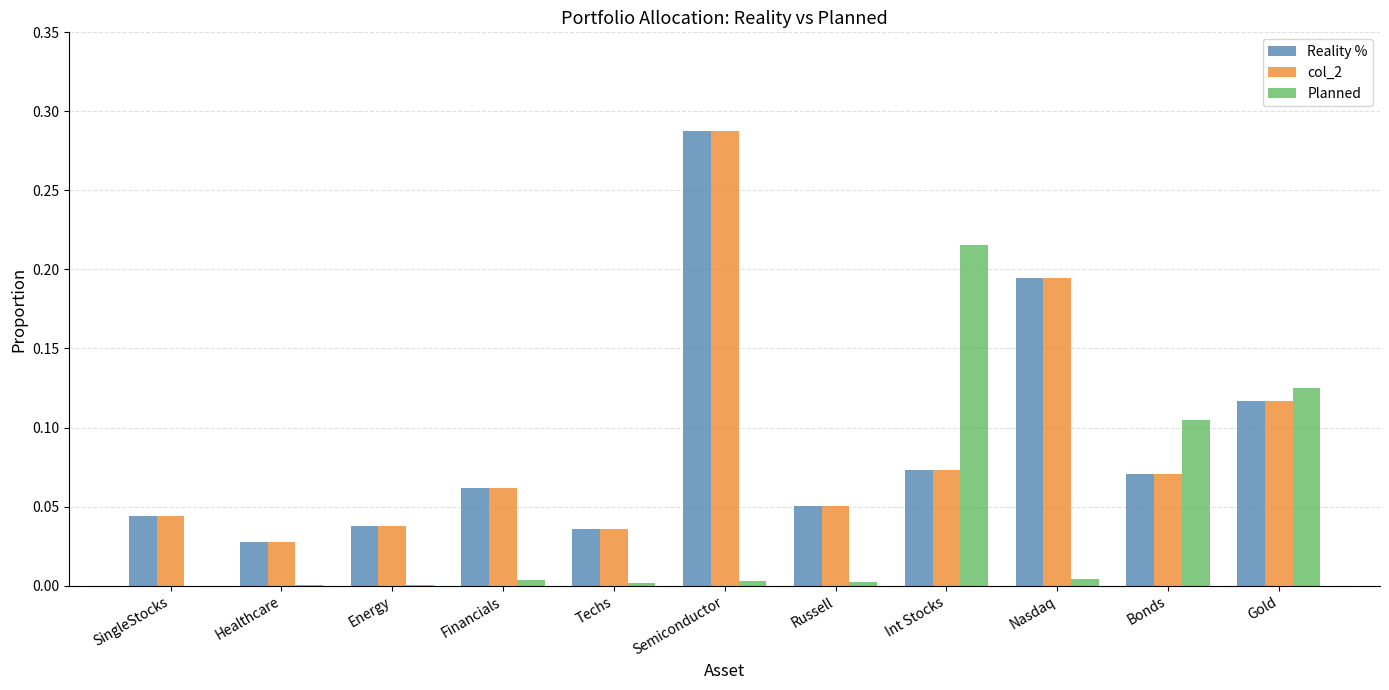

What is the sum of all col_2 values?

1.0